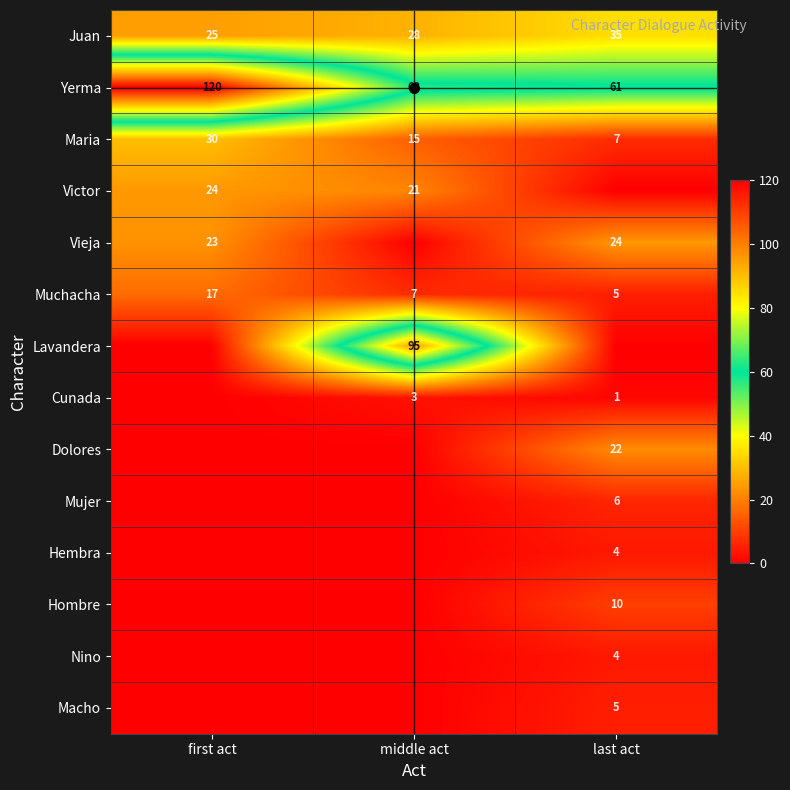

Where does the Yerma series first go above 63?

first act